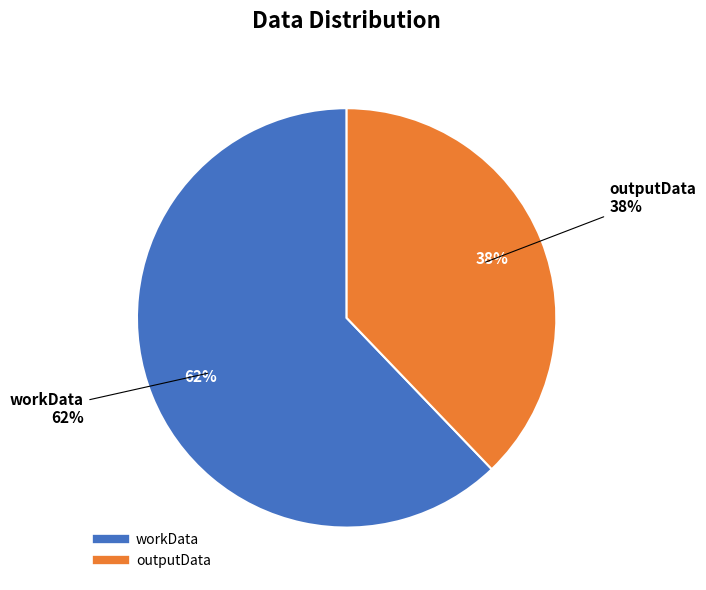

Do outputData and workData together represent more than half of the pie?

Yes